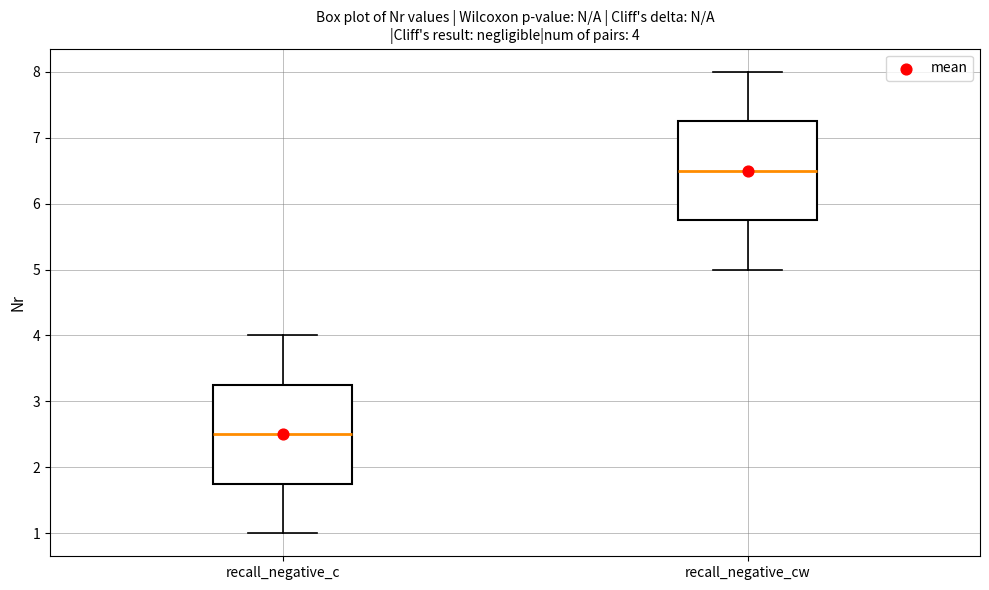

Which box has the lowest median line?

recall_negative_c